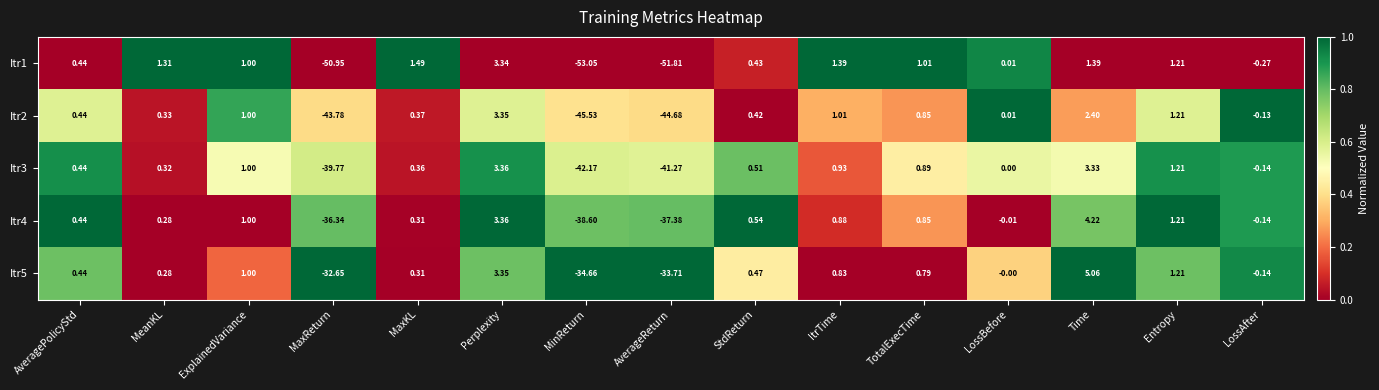

At which category does the chart reach its peak across all series?

Time